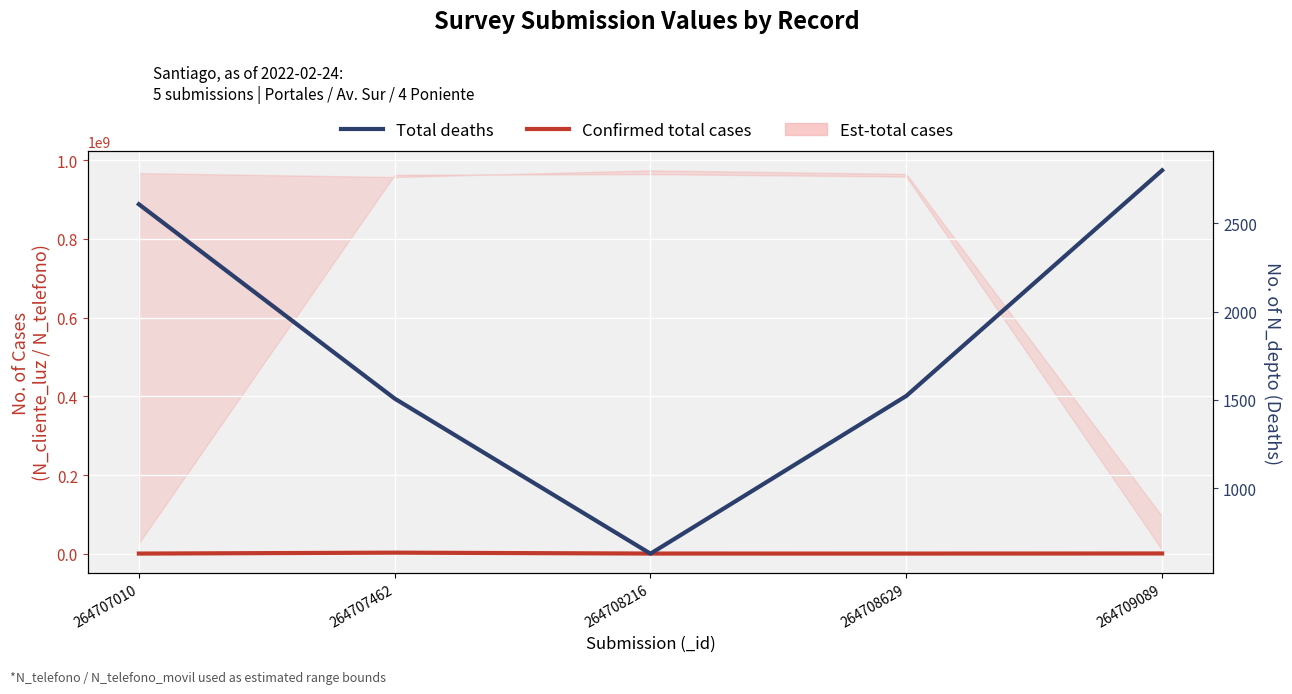

Rank the series at 264707010 from highest to lowest value.

Confirmed total cases, Total deaths